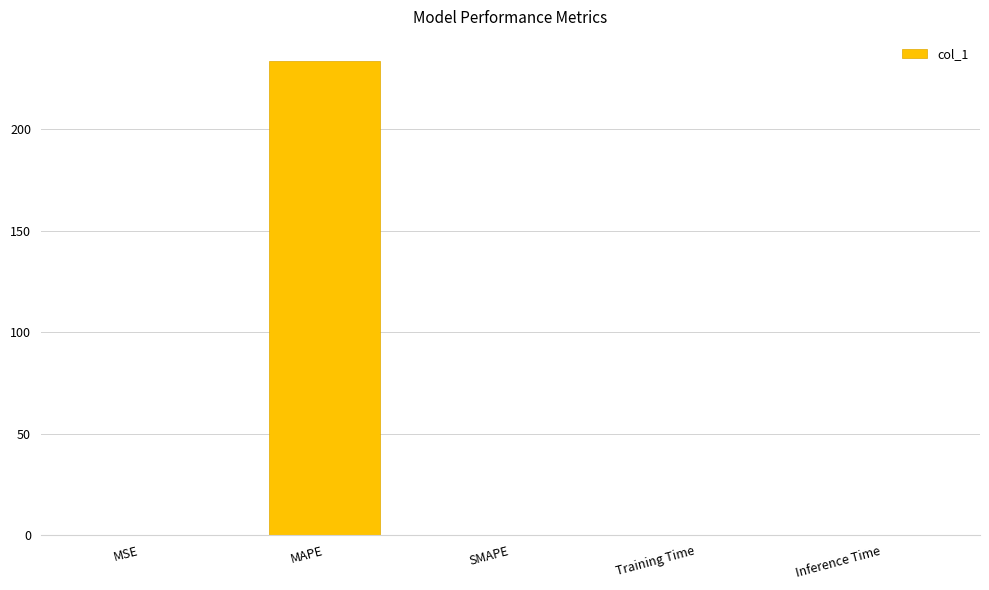

What is the sum of all values?

233.7